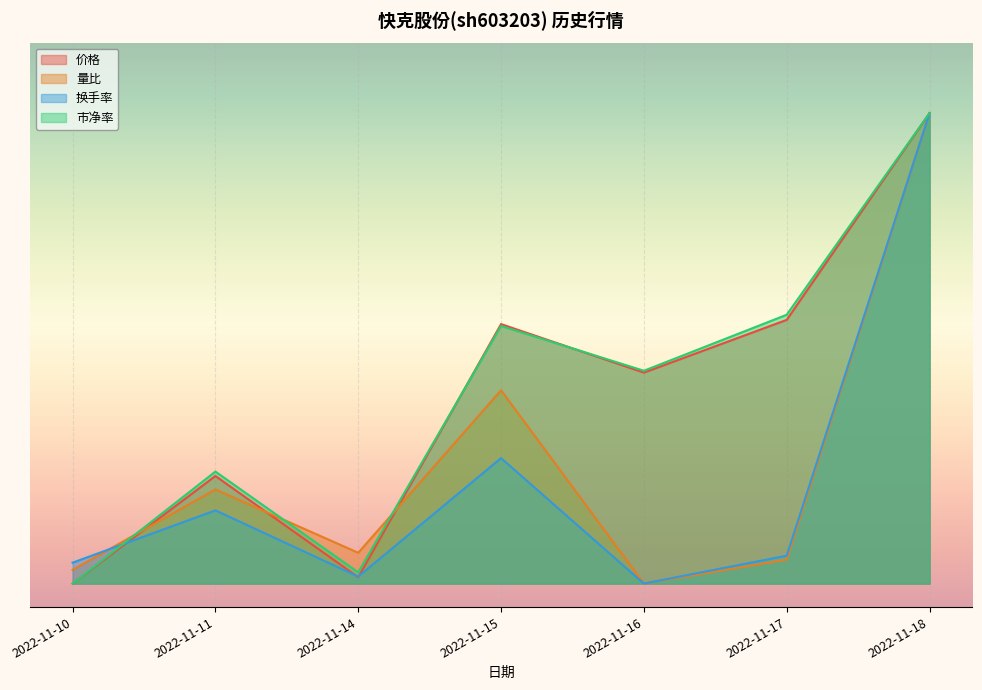

Which series has the widest spread of values?

量比